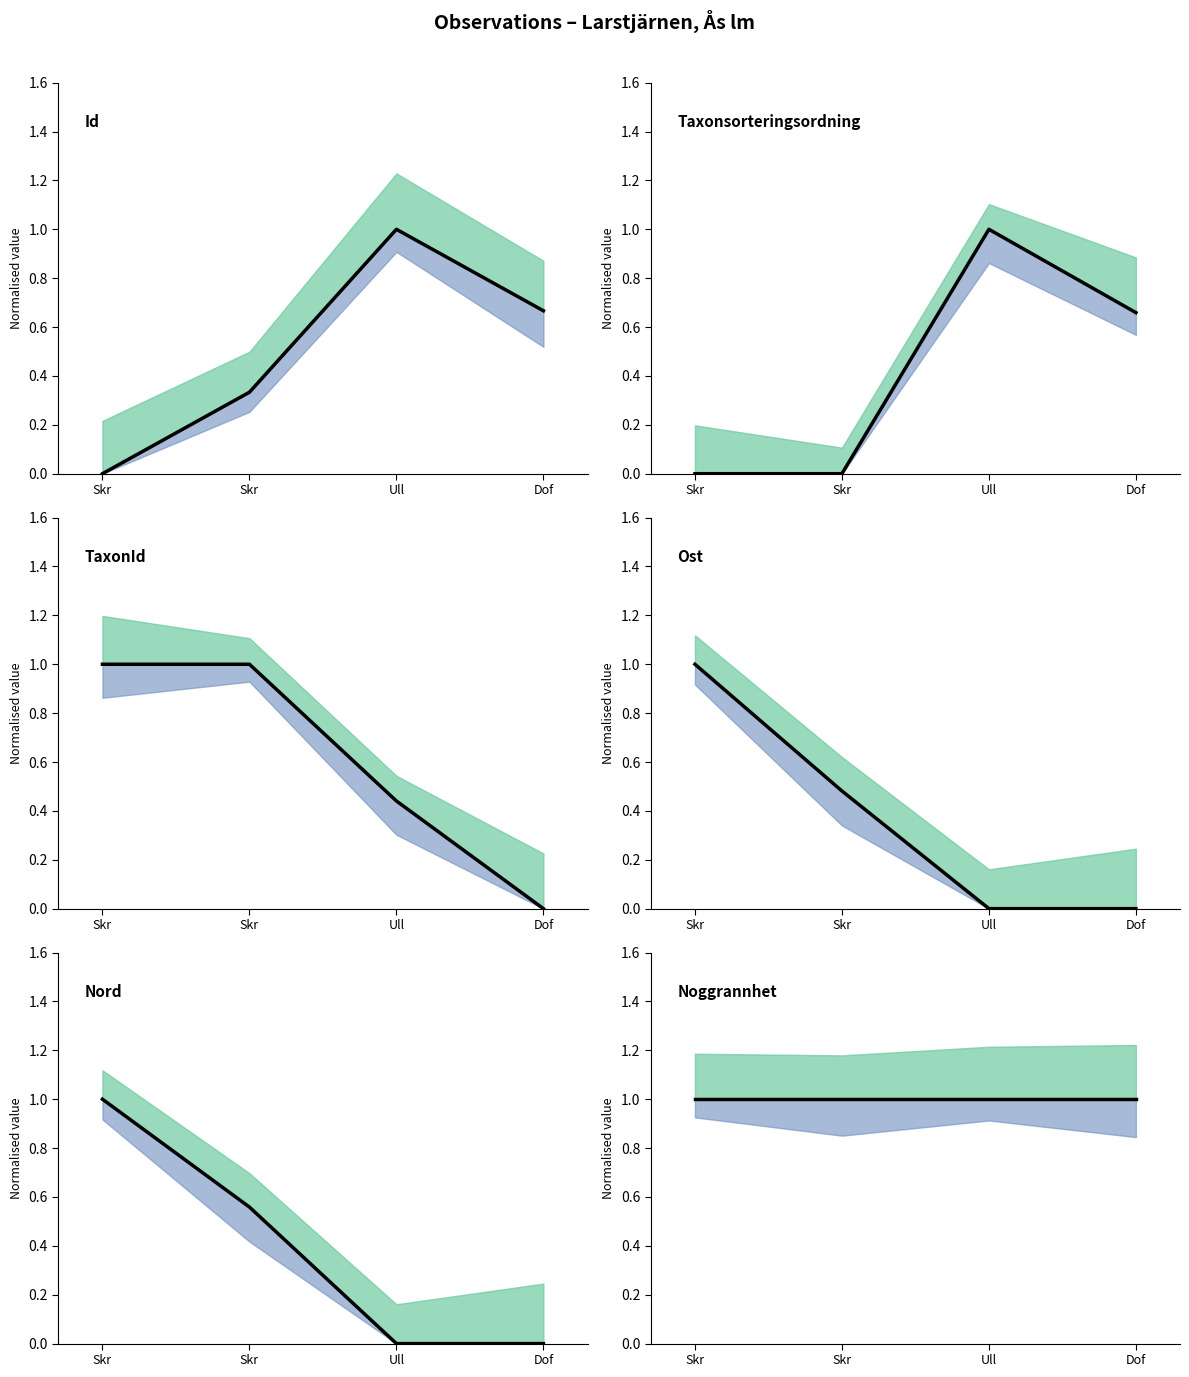

Reading left to right, transcribe all the data shown in this chart.

Id: Skr=0.0	Skr=0.3	Ull=1.0	Dof=0.7
Taxonsorteringsordning: Skr=0.0	Skr=0.0	Ull=1.0	Dof=0.7
TaxonId: Skr=1.0	Skr=1.0	Ull=0.4	Dof=0.0
Ost: Skr=1.0	Skr=0.5	Ull=0.0	Dof=0.0
Nord: Skr=1.0	Skr=0.6	Ull=0.0	Dof=0.0
Noggrannhet: Skr=1.0	Skr=1.0	Ull=1.0	Dof=1.0